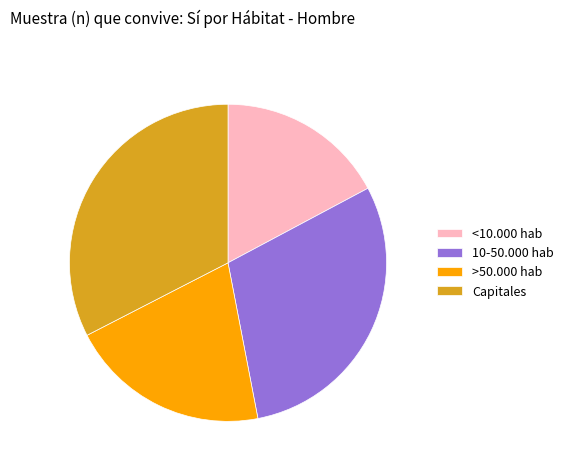

Approximately how many times larger is the value at Capitales compared to <10.000 hab?

1.9